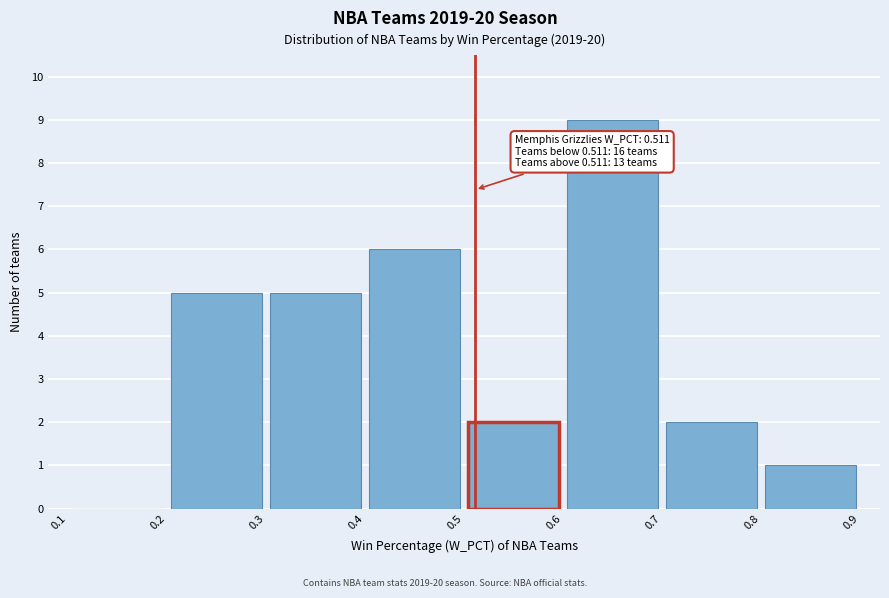

Which range on the x-axis has the tallest bar?

0.6 to 0.7